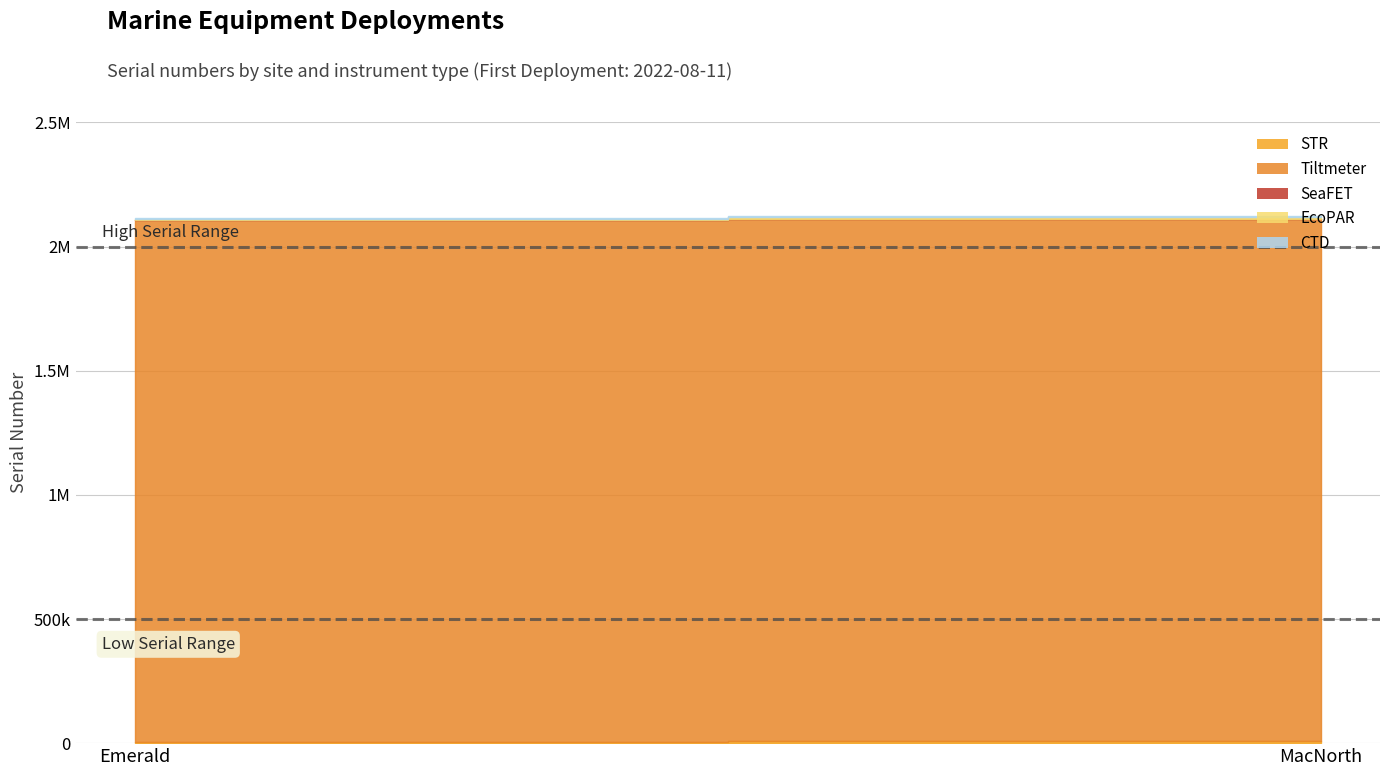

At MacNorth, list the series in order from largest to smallest.

Tiltmeter, STR, CTD, EcoPAR, SeaFET